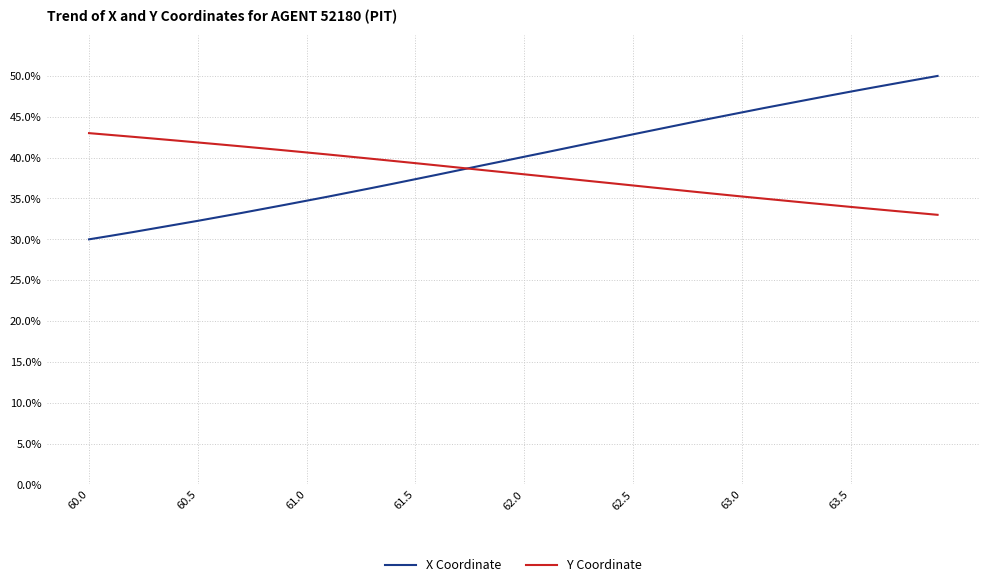

What are all the series names shown in the legend?

X Coordinate, Y Coordinate